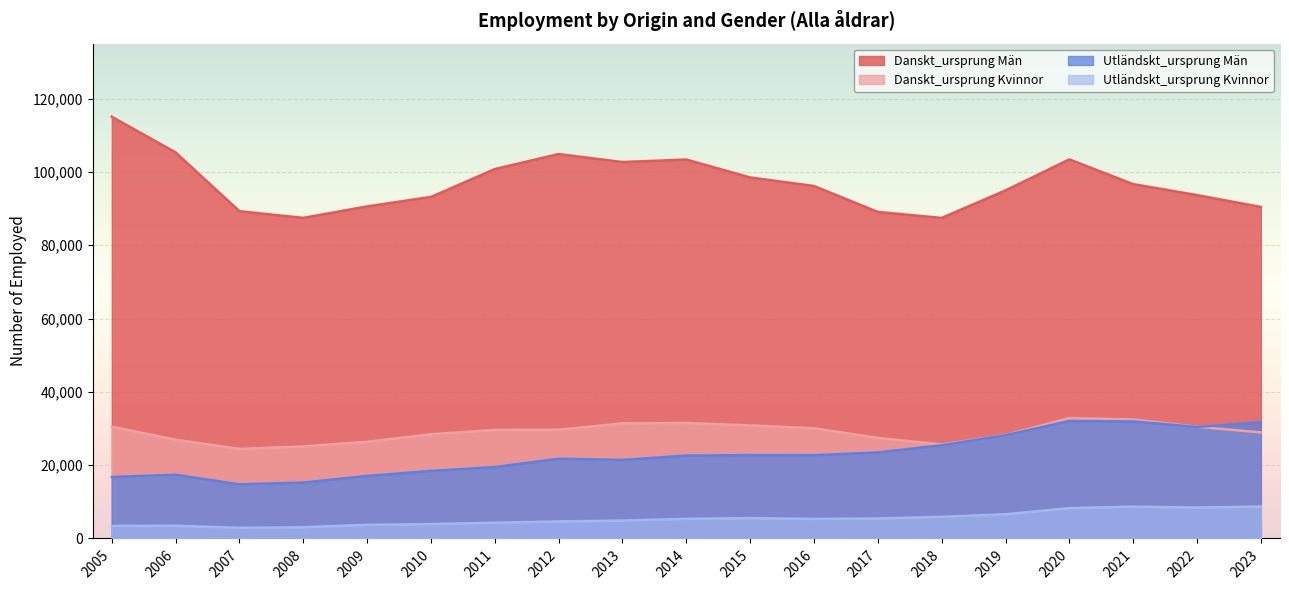

The value of Utländskt_ursprung Män at 2018 is 25431. True or false?

True